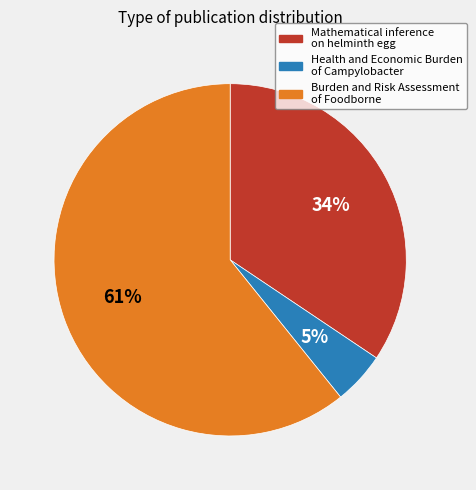

To the nearest percent, what is the average slice percentage?

33%